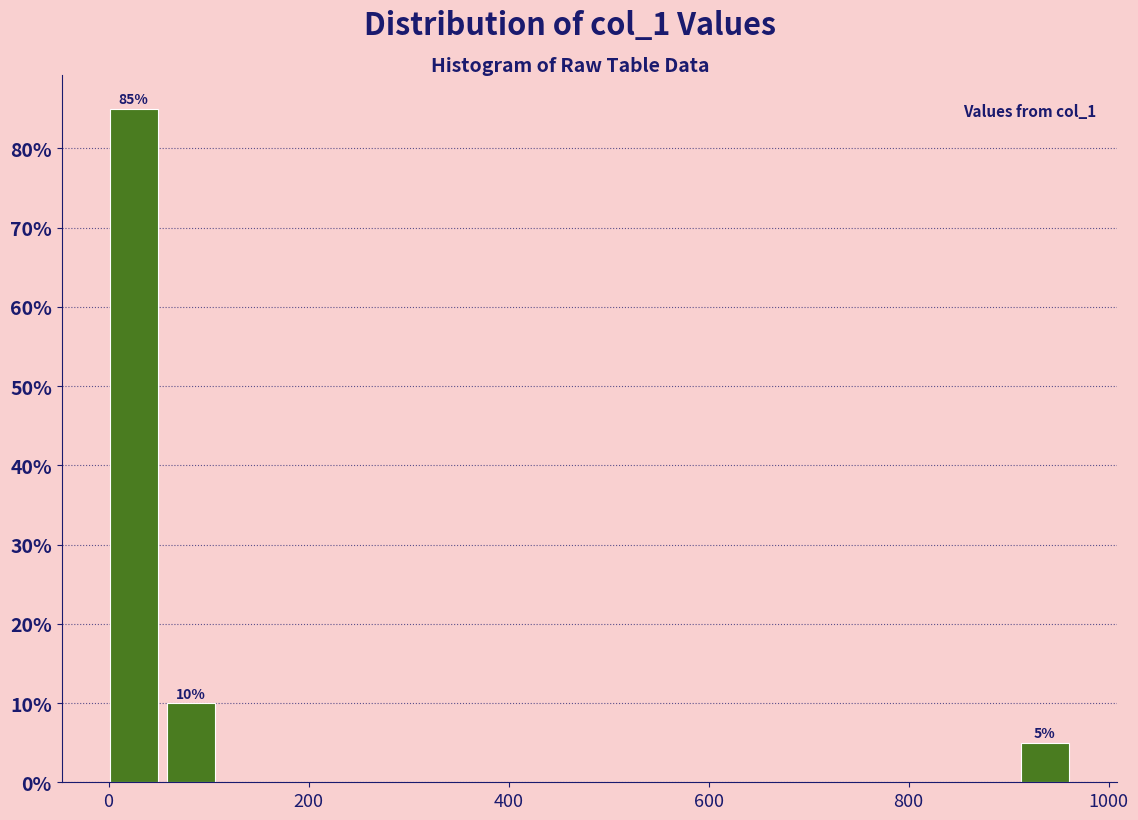

Read against the x-axis, roughly where is the centre of the tallest bar?

20